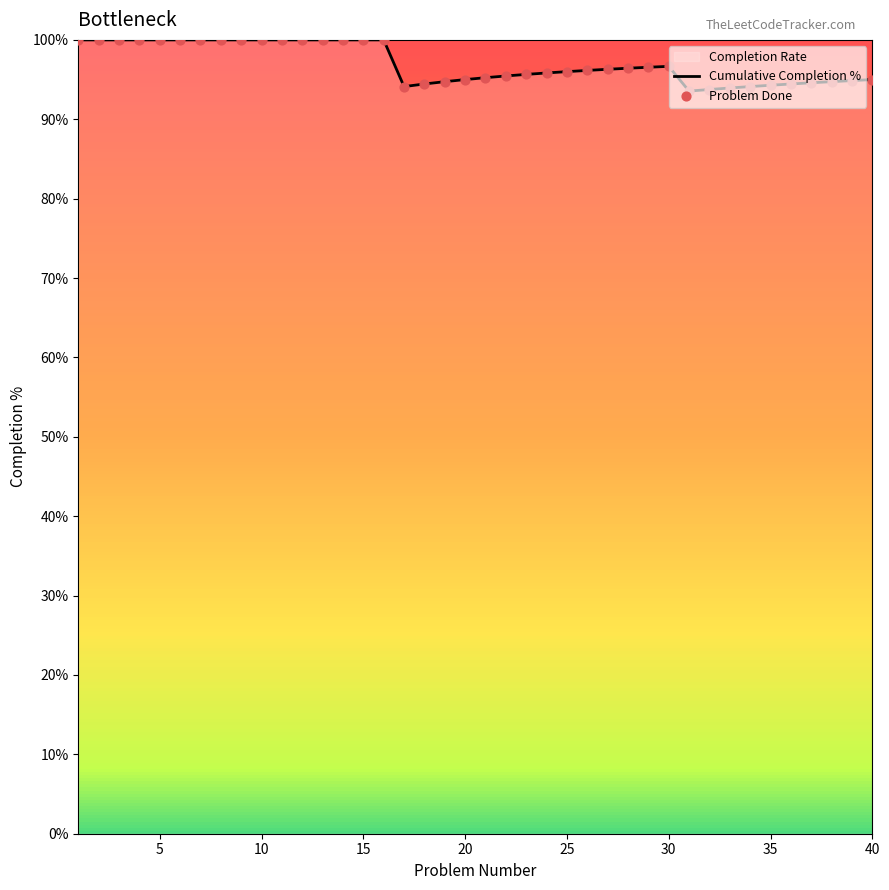

Which series has the widest spread of Y values?

Cumulative Completion %